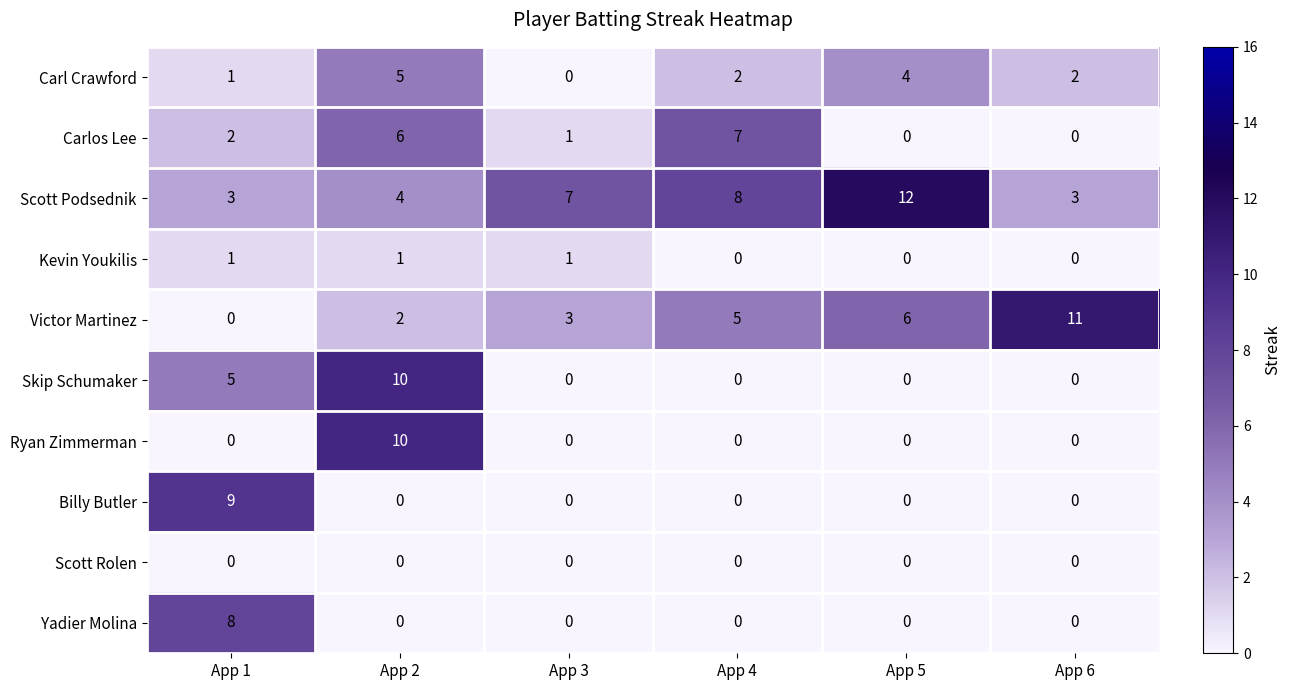

The Kevin Youkilis series shows 1 at App 4. True or false?

False